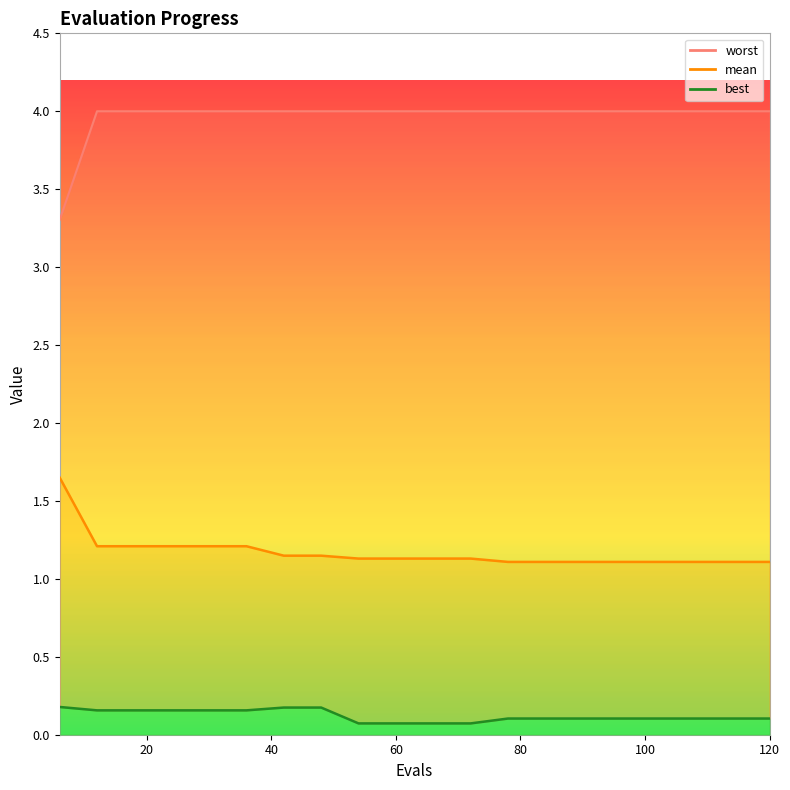

Reading right to left, extract all data points from this chart.

mean: 1.1	1.1	1.1	1.1	1.1	1.1	1.1	1.1	1.1	1.1	1.1	1.1	1.1	1.1	1.2	1.2	1.2	1.2	1.2	1.7
best: 0.1	0.1	0.1	0.1	0.1	0.1	0.1	0.1	0.1	0.1	0.1	0.1	0.2	0.2	0.2	0.2	0.2	0.2	0.2	0.2
worst: 4.0	4.0	4.0	4.0	4.0	4.0	4.0	4.0	4.0	4.0	4.0	4.0	4.0	4.0	4.0	4.0	4.0	4.0	4.0	3.3